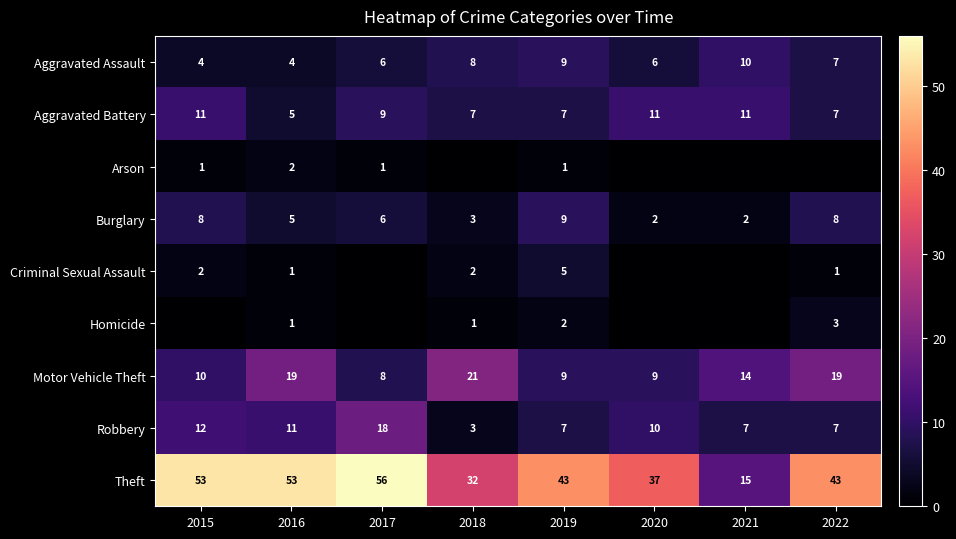

The value of Aggravated Assault at 2017 is 9. True or false?

False